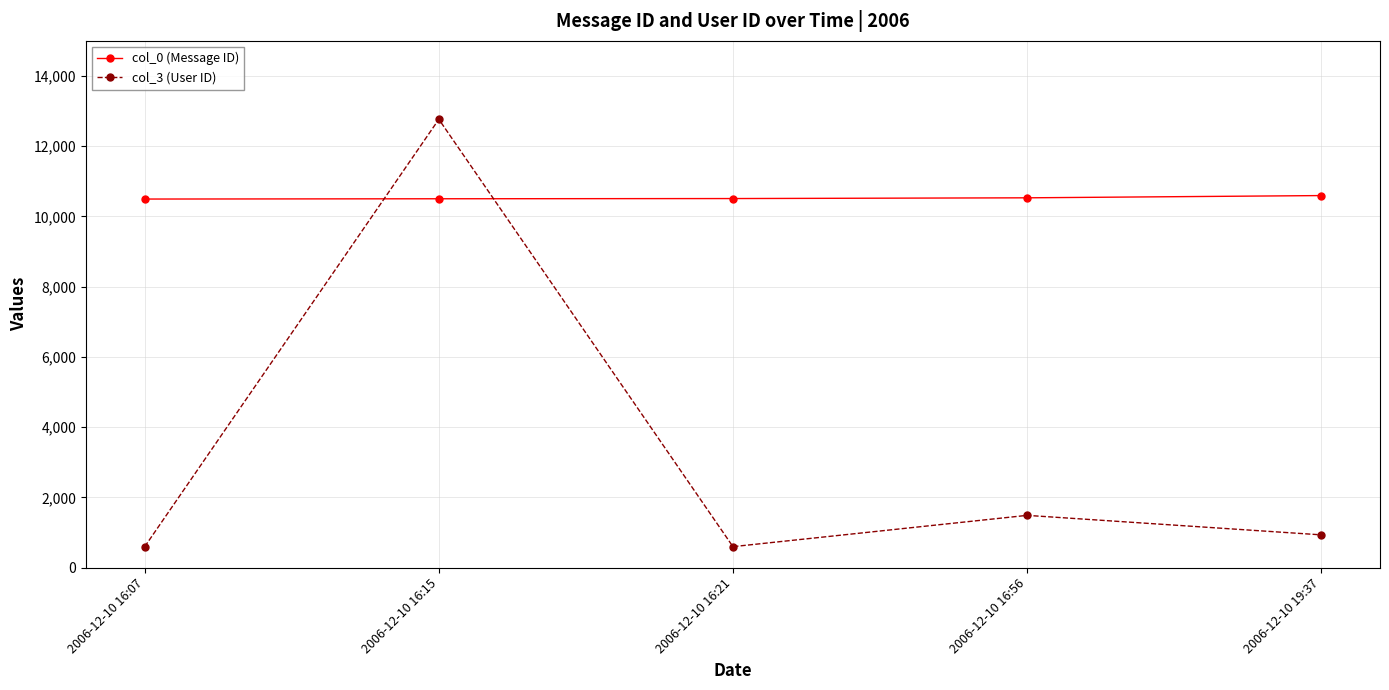

List the series in order of their overall mean, lowest first.

col_3 (User ID), col_0 (Message ID)